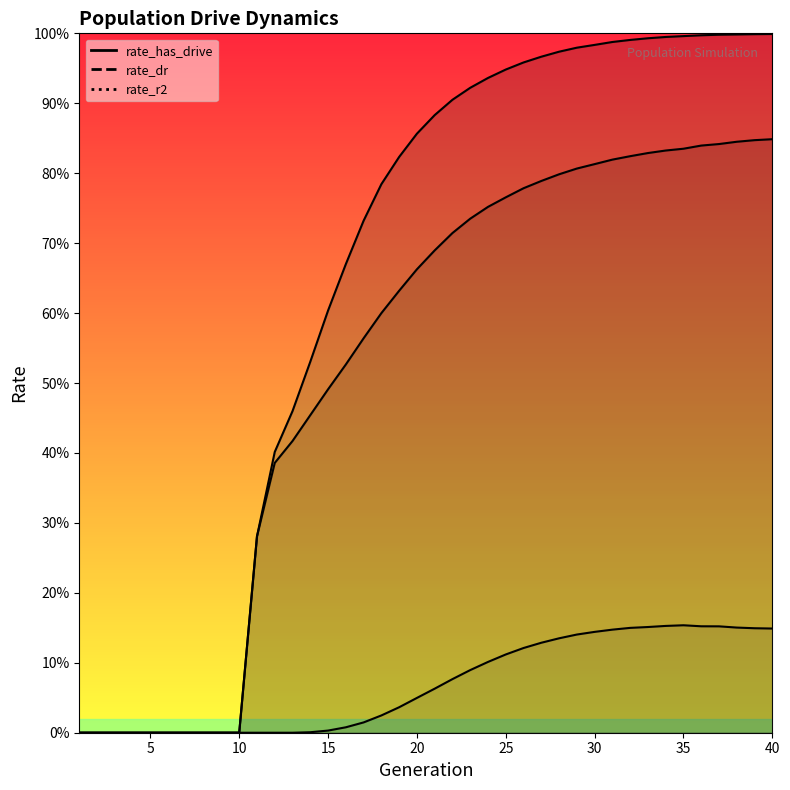

True or false: rate_r2 and rate_has_drive cross at least once.

False